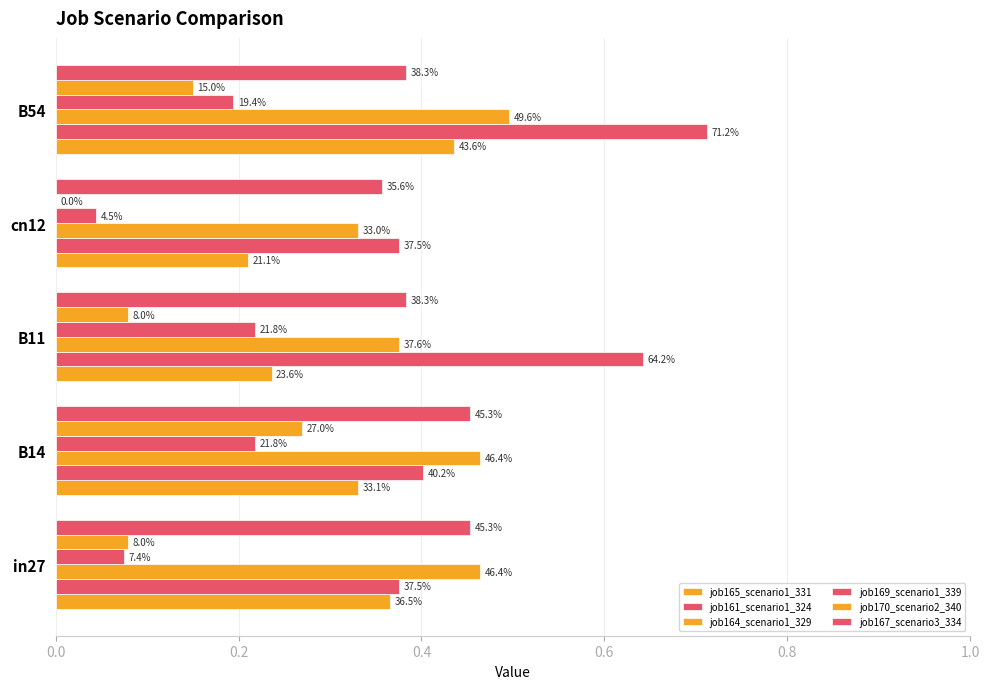

What is the greatest value displayed?

0.7